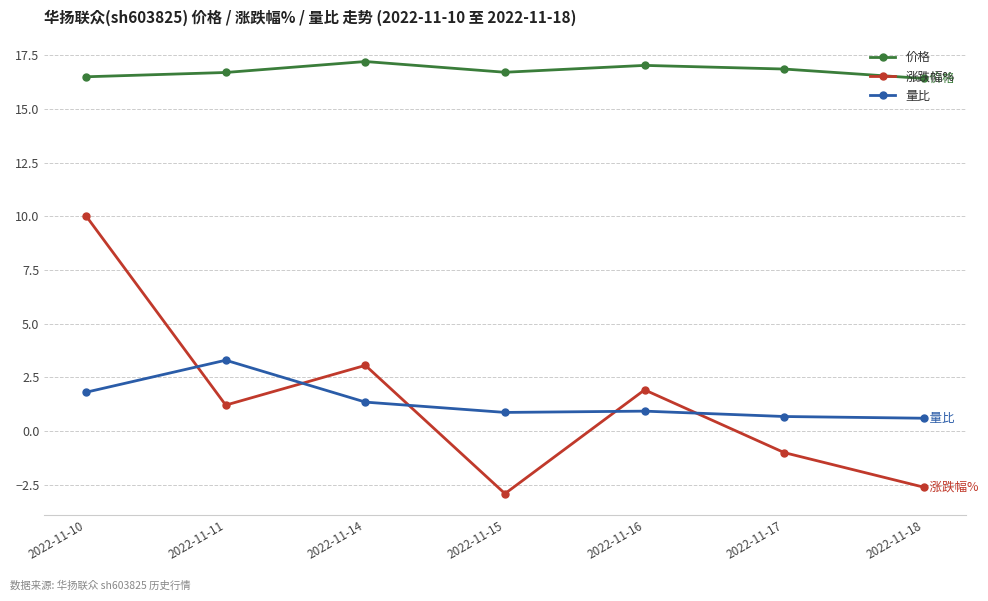

What is the value of the 价格 point at the 5th from the left?

17.0